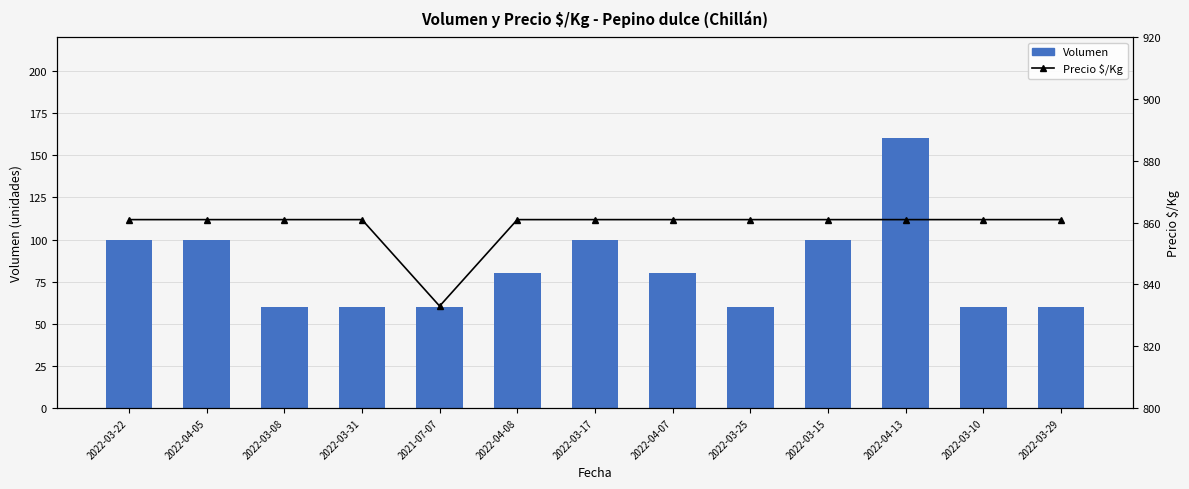

At which label is Precio $/Kg closest to 847?

2022-03-22